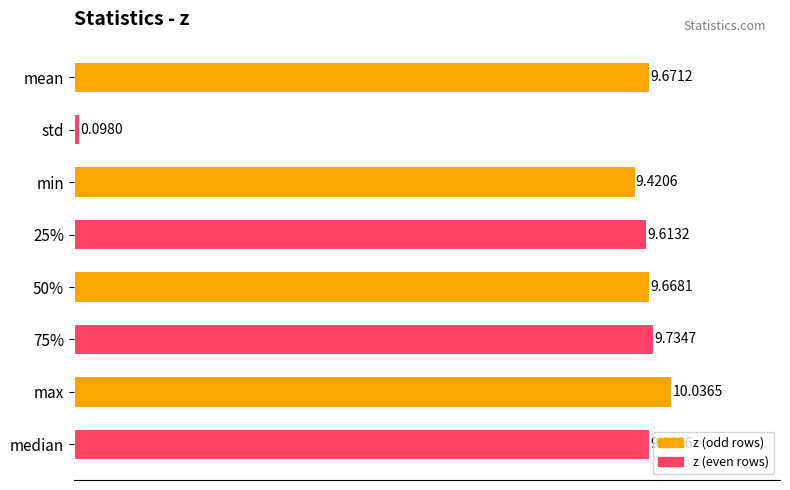

At which category does the chart reach its minimum across all series?

std